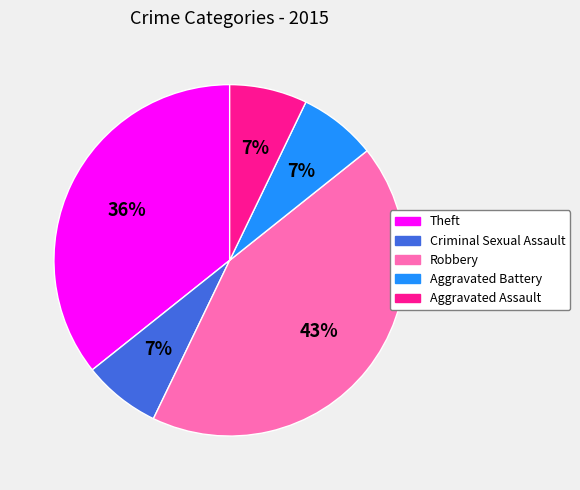

Which has a higher value, Criminal Sexual Assault or Robbery?

Robbery